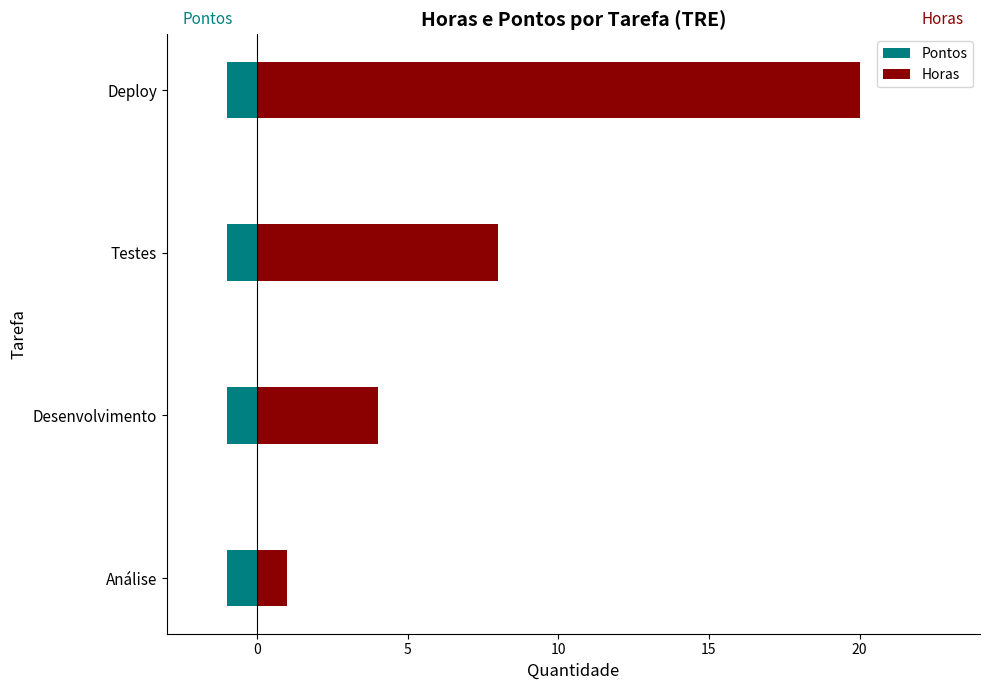

Count the Horas values in the range 4 to 20.

3